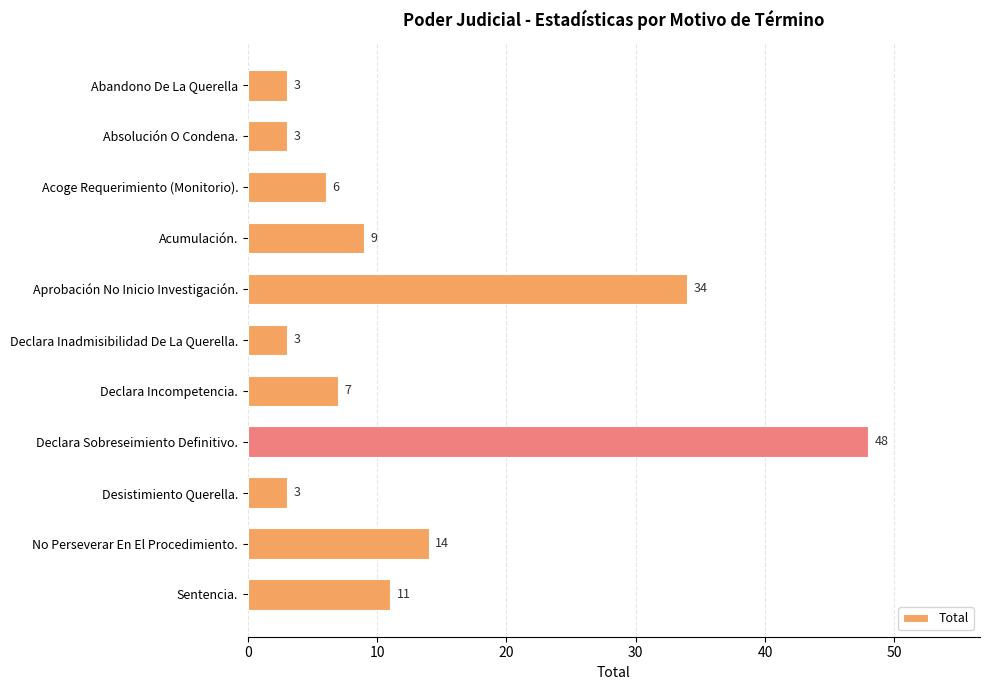

The value at Declara Incompetencia. is 10. True or false?

False